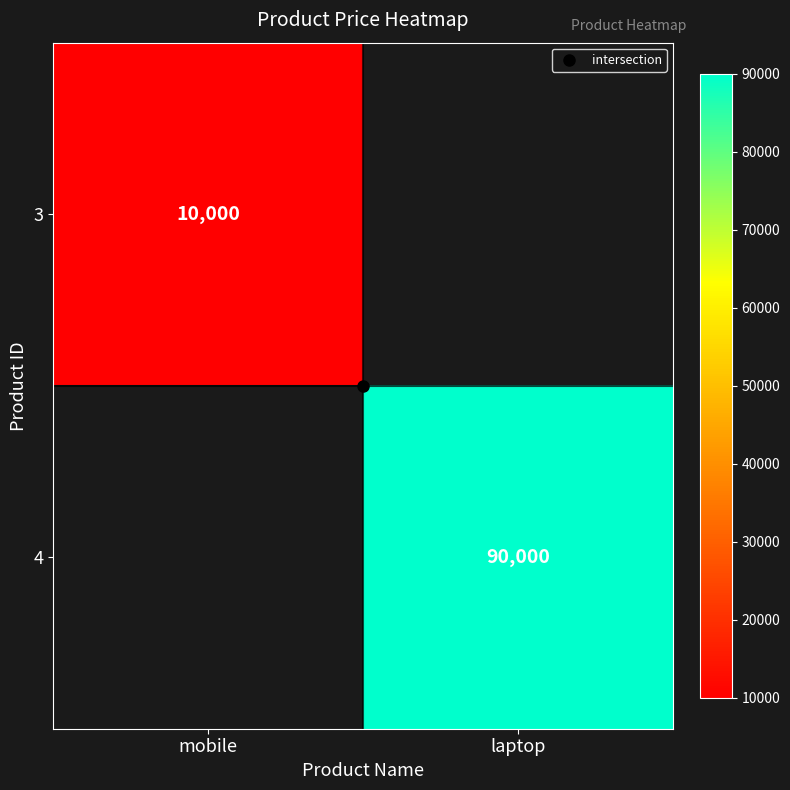

What is the difference between the maximum and minimum values in the 3 series?

10000